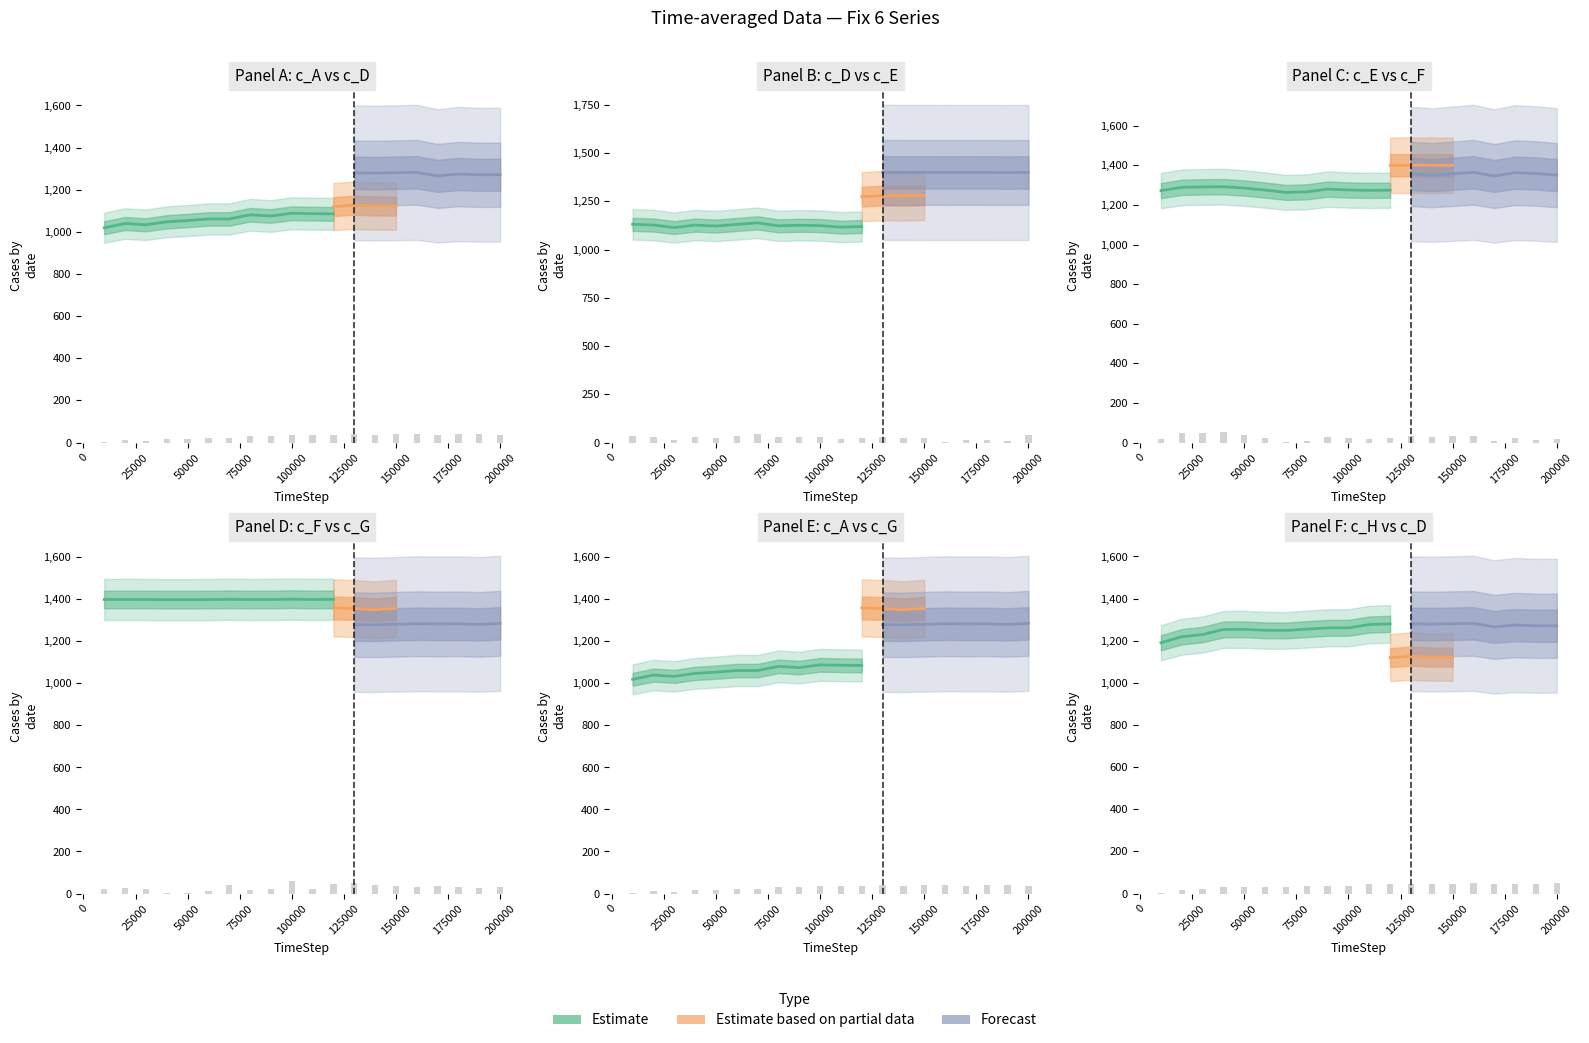

What is the value of the c_A bar at the 2nd from the left?

11.0